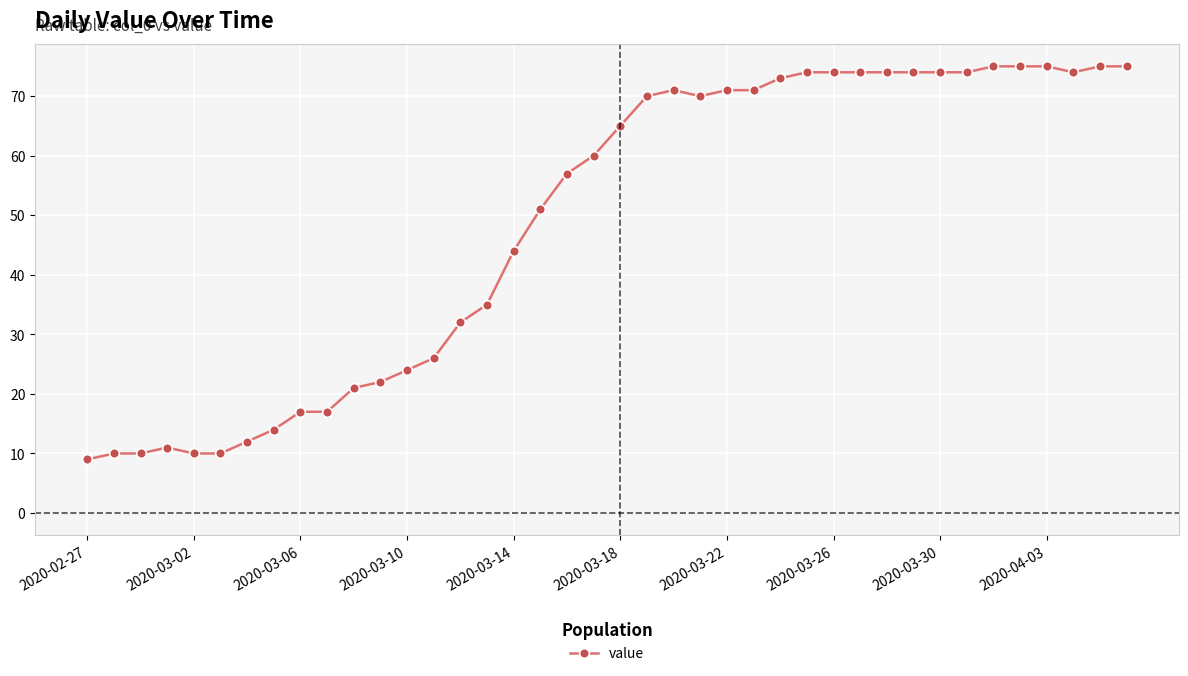

Reading right to left, transcribe all the data shown in this chart.

75	75	74	75	75	75	74	74	74	74	74	74	74	73	71	71	70	71	70	65	60	57	51	44	35	32	26	24	22	21	17	17	14	12	10	10	11	10	10	9